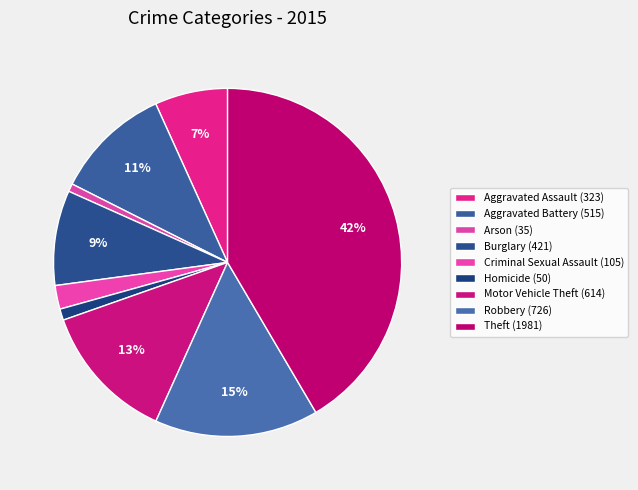

What percentage is the Homicide slice, to the nearest percent?

1%